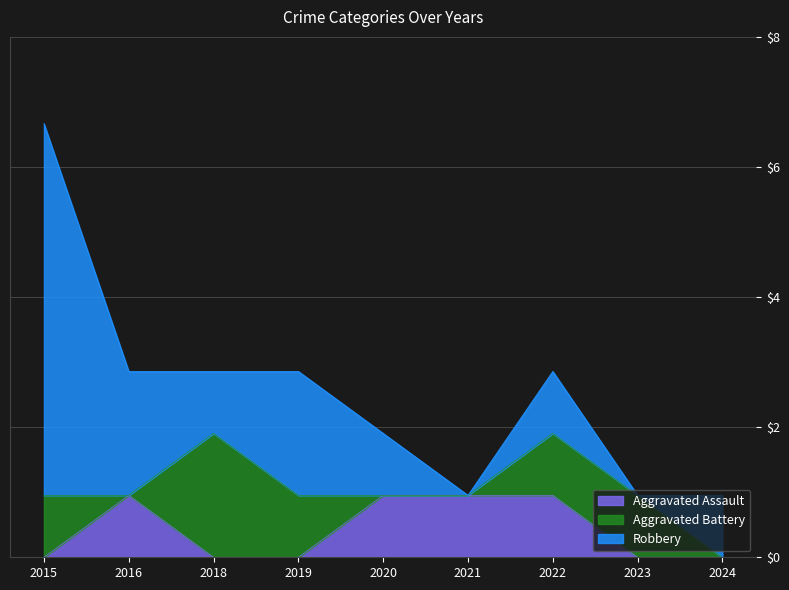

True or false: Aggravated Assault has a value of 1 at 2020.

True